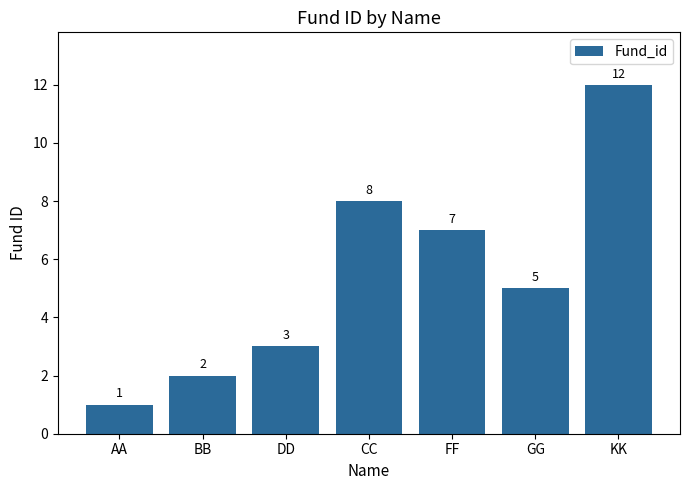

Read the value at CC, to the nearest 10.

10